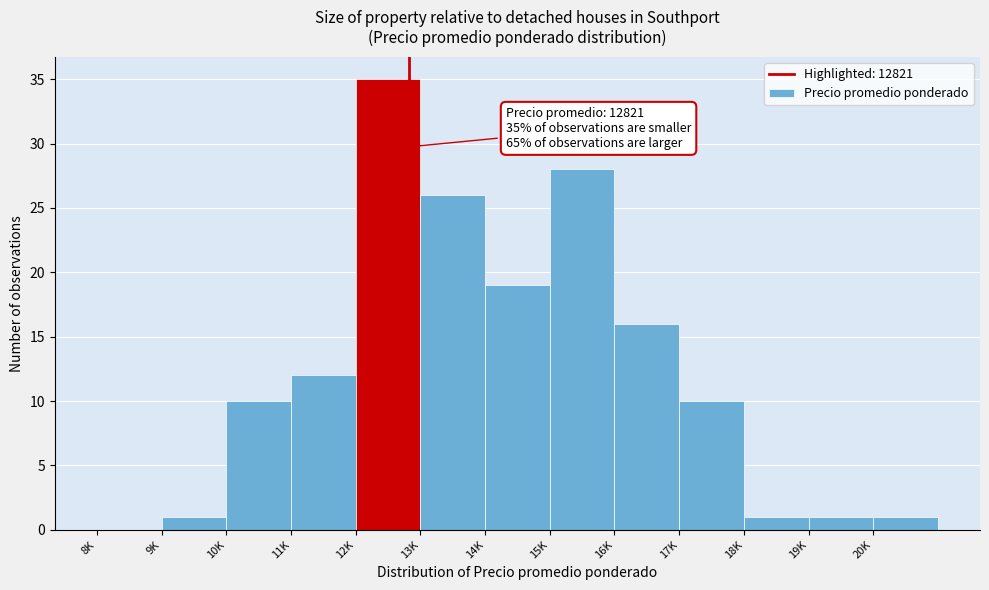

Reading right to left, transcribe all the data shown in this chart.

20K=1	19K=1	18K=1	17K=10	16K=16	15K=28	14K=19	13K=26	12K=35	11K=12	10K=10	9K=1	8K=0